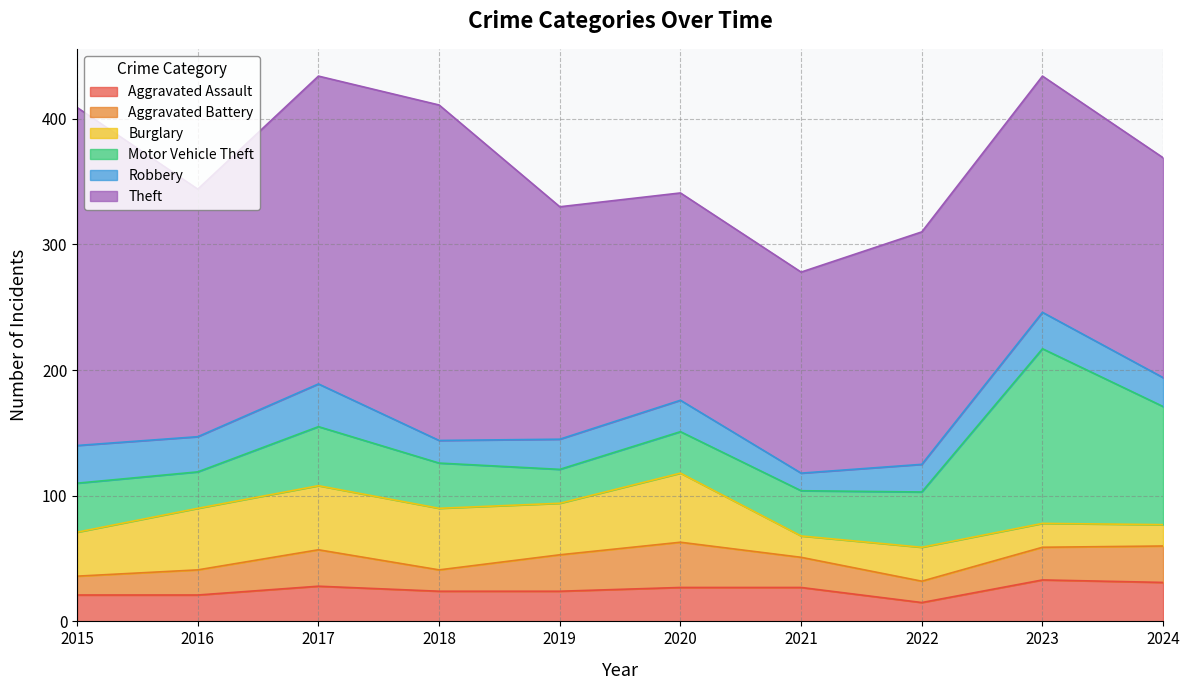

At how many categories does at least one series exceed 220?

3